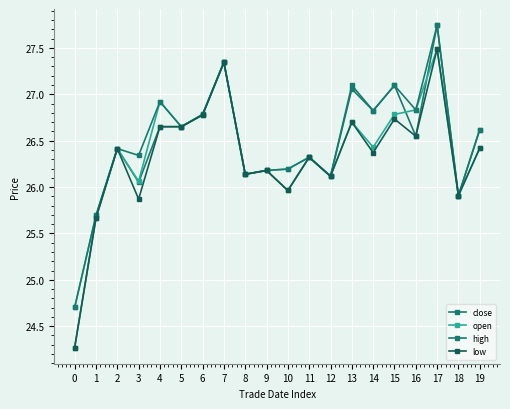

Reading left to right, list all the values displayed in this chart.

close: 24.3	25.7	26.4	26.1	26.7	26.7	26.8	27.3	26.1	26.2	26.0	26.3	26.1	27.1	26.8	27.1	26.5	27.7	25.9	26.6
open: 24.7	25.7	26.4	26.1	26.9	26.7	26.8	27.3	26.1	26.2	26.2	26.3	26.1	26.7	26.4	26.8	26.8	27.5	25.9	26.4
high: 24.7	25.7	26.4	26.3	26.9	26.7	26.8	27.3	26.1	26.2	26.2	26.3	26.1	27.1	26.8	27.1	26.8	27.7	25.9	26.6
low: 24.3	25.7	26.4	25.9	26.7	26.7	26.8	27.3	26.1	26.2	26.0	26.3	26.1	26.7	26.4	26.7	26.5	27.5	25.9	26.4